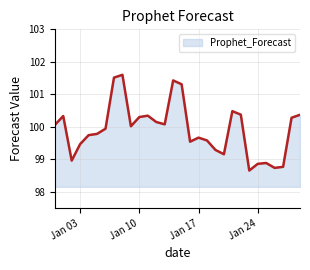

What is the smallest value displayed?

98.7